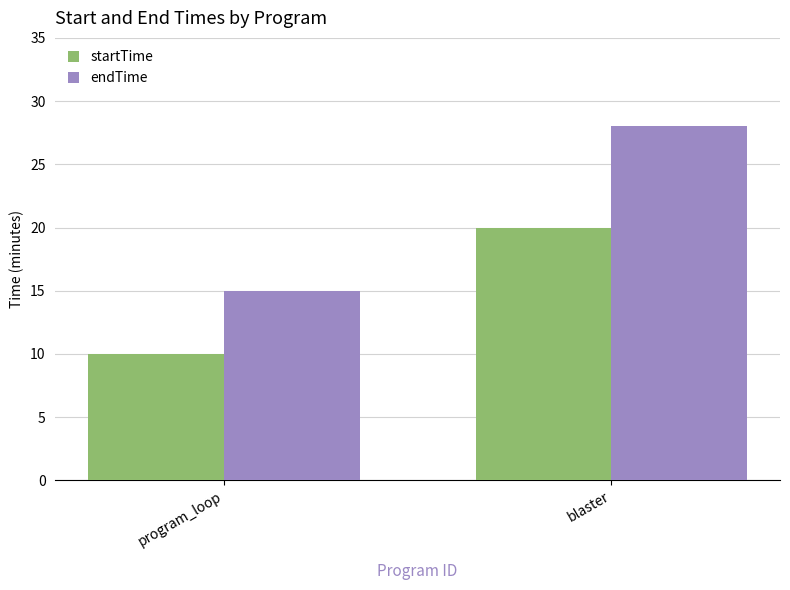

What is the value of the endTime bar at the 1st from the left?

15